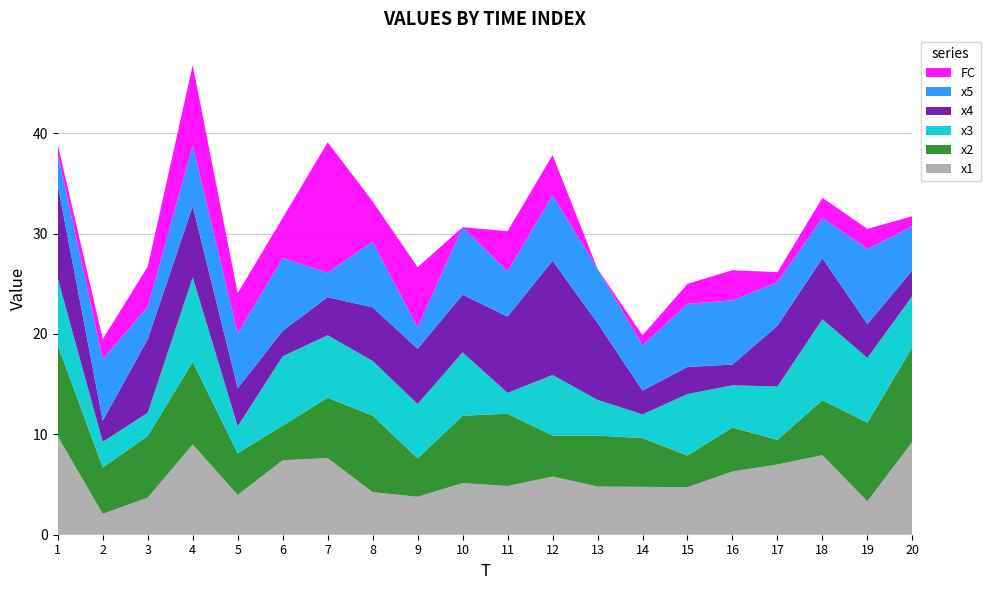

Reading left to right, transcribe all the data shown in this chart.

x1: 9.8	2.1	3.7	9.0	4.0	7.4	7.6	4.2	3.8	5.1	4.9	5.8	4.8	4.8	4.7	6.3	7.0	7.9	3.3	9.2
x2: 9.1	4.6	6.1	8.2	4.1	3.4	6.0	7.6	3.8	6.7	7.2	4.1	5.1	4.9	3.2	4.4	2.5	5.5	7.8	9.4
x3: 6.7	2.6	2.3	8.4	2.7	6.9	6.2	5.4	5.4	6.3	2.1	6.0	3.6	2.4	6.1	4.2	5.3	8.1	6.4	5.1
x4: 9.3	2.1	7.3	7.1	3.8	2.5	3.8	5.3	5.5	5.7	7.6	11.4	7.7	2.4	2.7	2.1	6.1	6.1	3.4	2.5
x5: 3.0	6.1	3.2	6.0	5.5	7.2	2.4	6.5	2.1	6.7	4.5	6.5	5.4	4.5	6.3	6.4	4.3	4.0	7.5	4.4
FC: 1.0	2.0	4.0	8.0	4.0	4.0	13.0	4.0	6.0	0.0	4.0	4.0	0.0	1.0	2.0	3.0	1.0	2.0	2.0	1.0